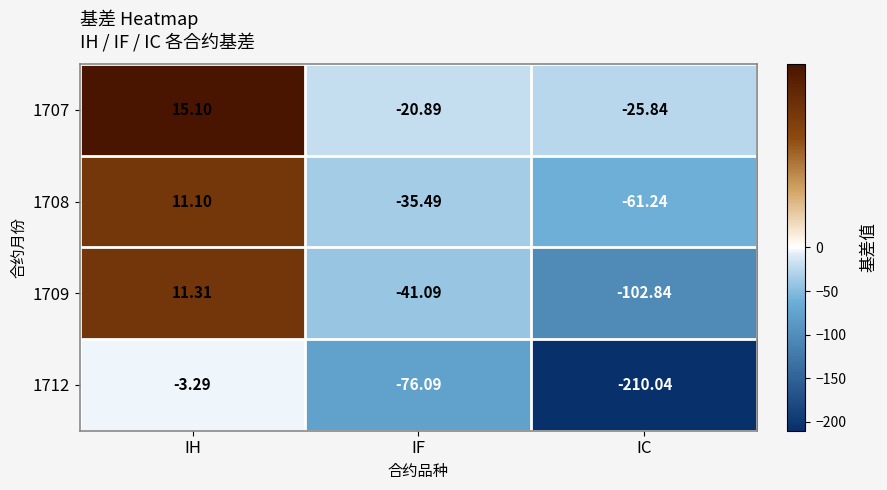

At IC, list the series in order from smallest to largest.

1712, 1709, 1708, 1707